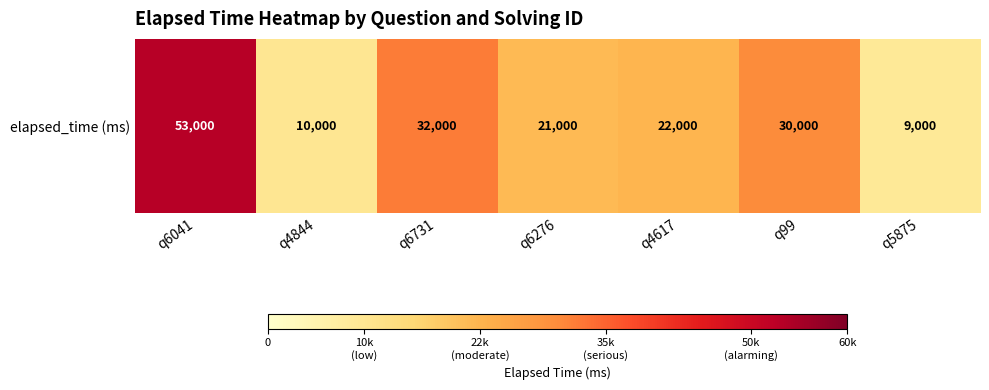

Reading left to right, list all the values displayed in this chart.

53000	10000	32000	21000	22000	30000	9000